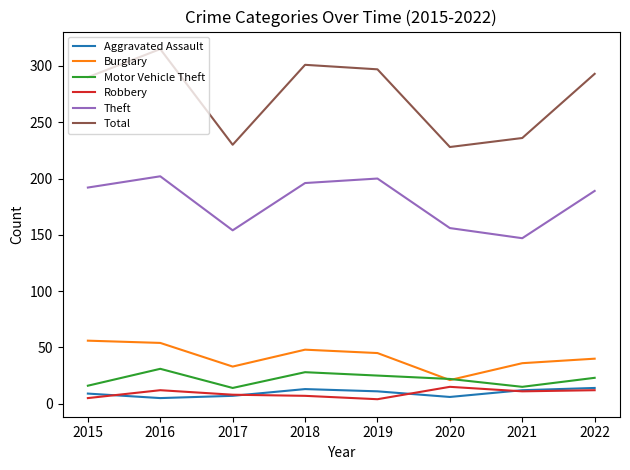

What are all the series names shown in the legend?

Aggravated Assault, Burglary, Motor Vehicle Theft, Robbery, Theft, Total